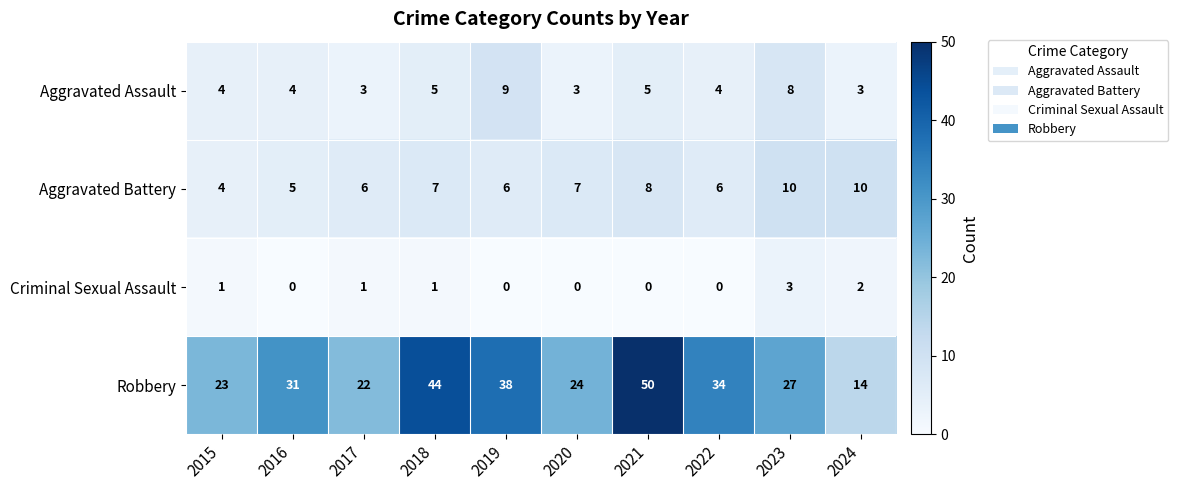

The Aggravated Battery series shows 6 at 2017. True or false?

True